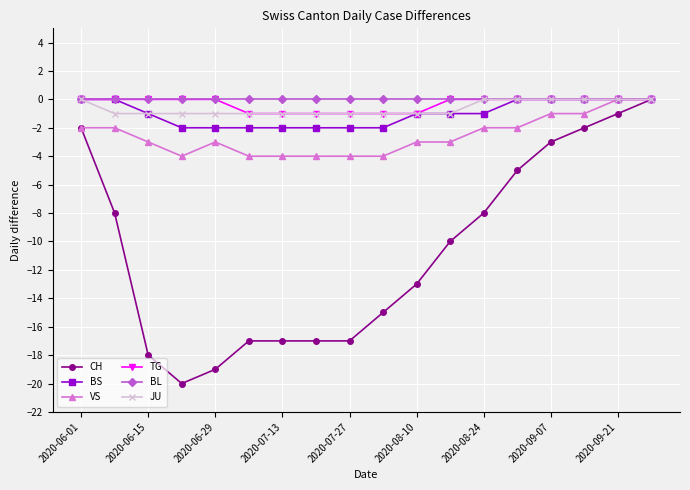

What is the smallest value displayed?

-20